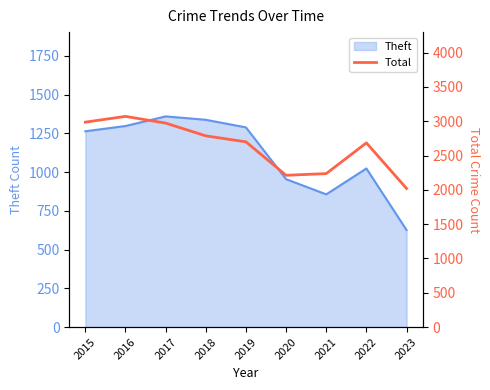

What is the minimum value for Theft?

626